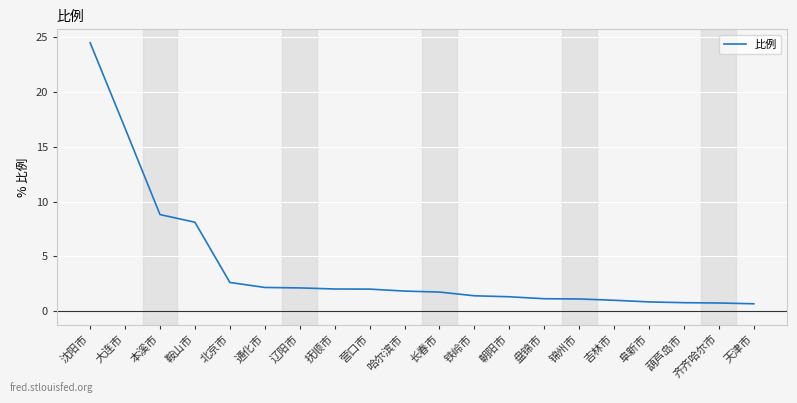

What position from the right is 本溪市?

18